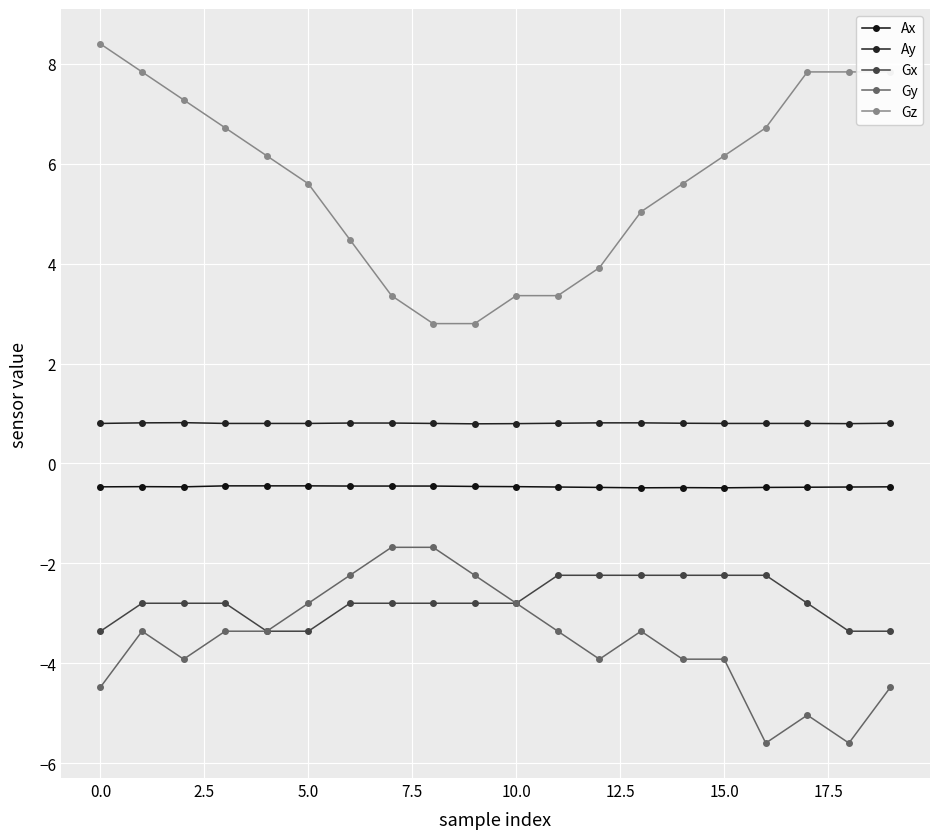

True or false: Gy and Ax cross at least once.

False